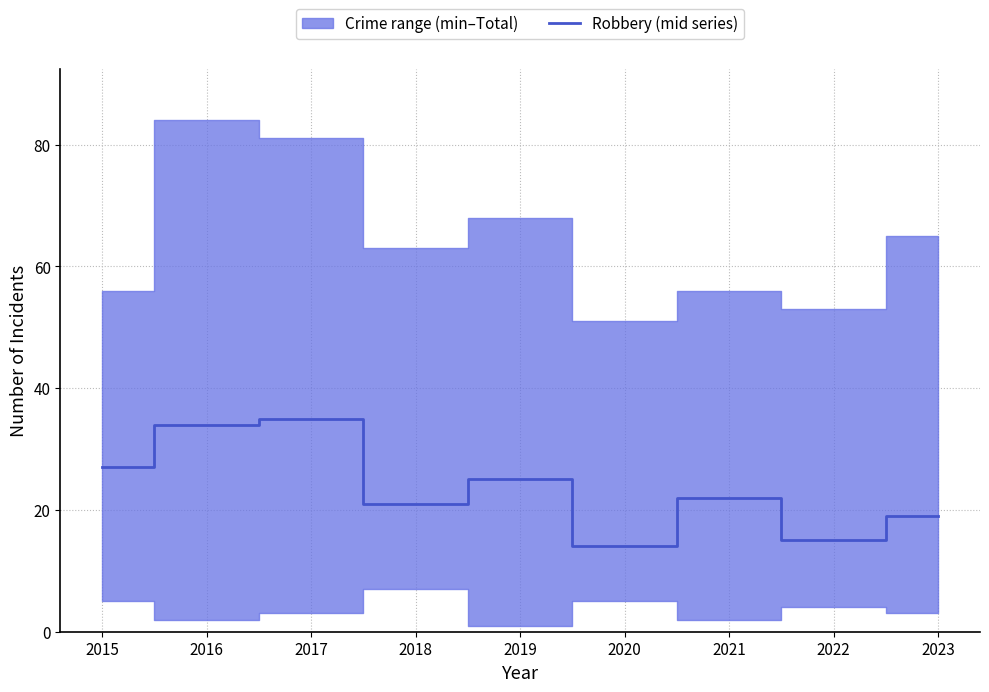

Where is the data nearest to the value 24?

2019